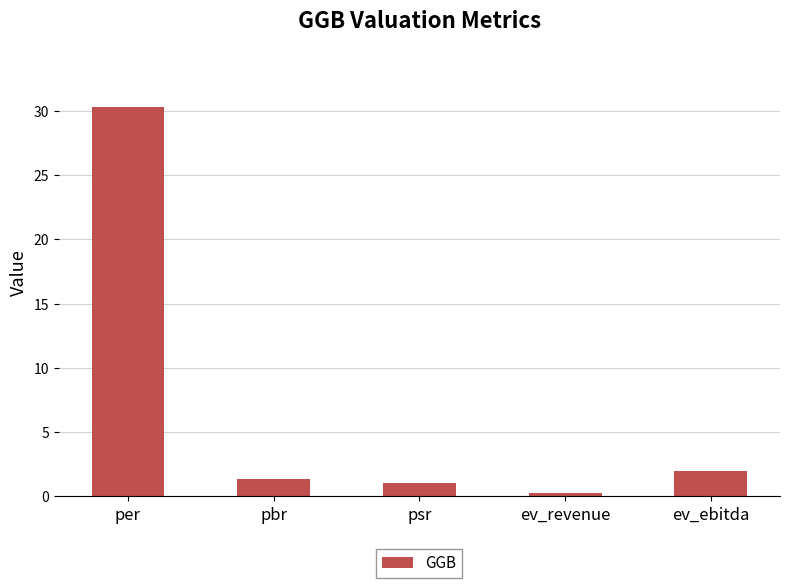

Which category has the highest value across all series?

per